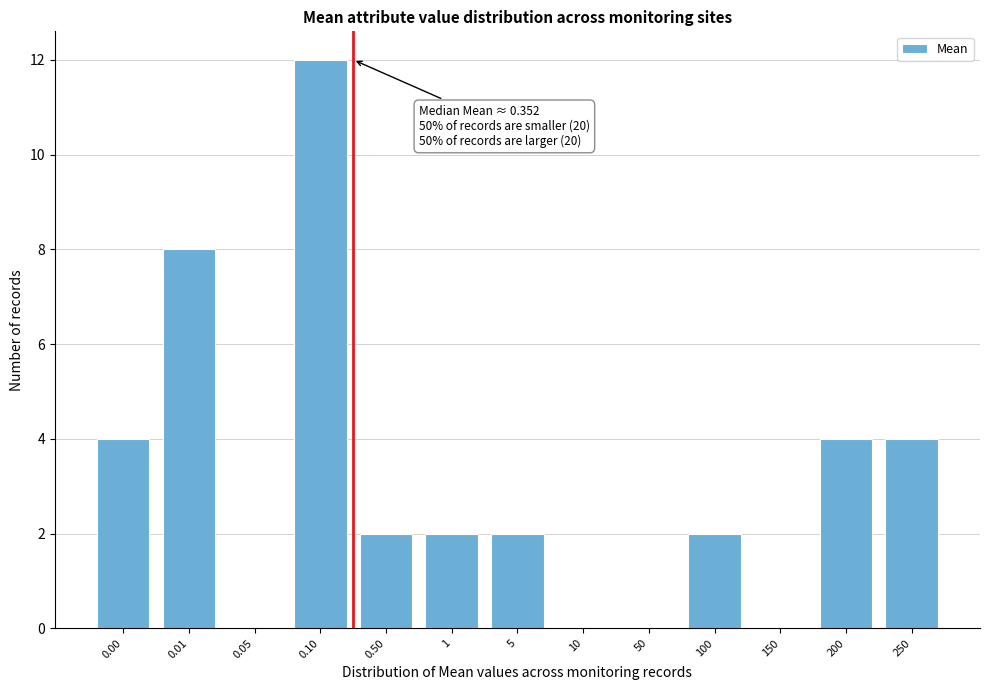

Reading left to right, list all the values displayed in this chart.

0.00=4	0.01=8	0.05=0	0.10=12	0.50=2	1=2	5=2	10=0	50=0	100=2	150=0	200=4	250=4